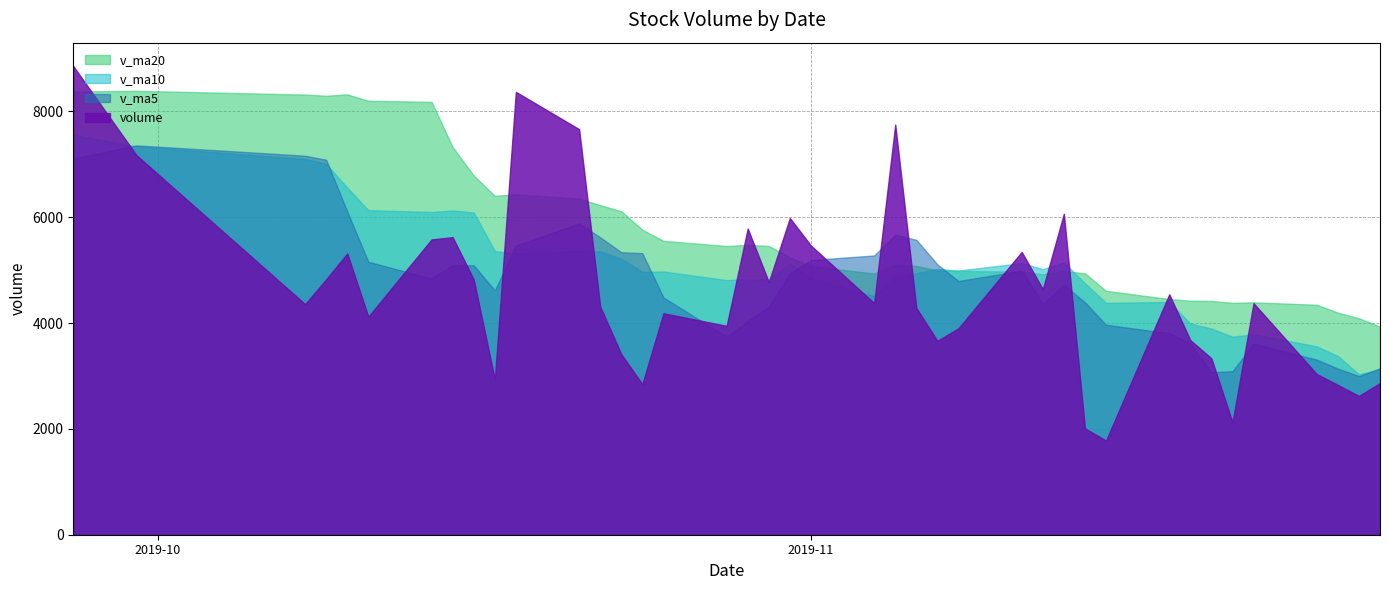

True or false: v_ma5 and v_ma10 intersect in this chart.

True